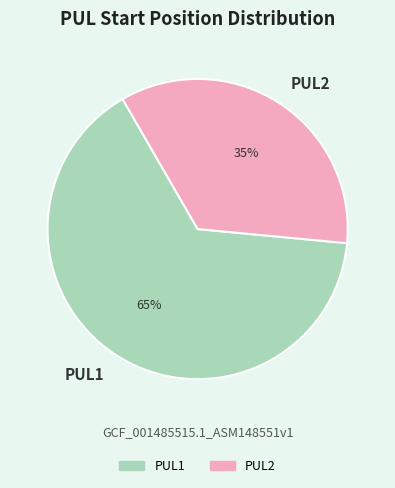

Rank the categories by value from highest to lowest.

PUL1, PUL2